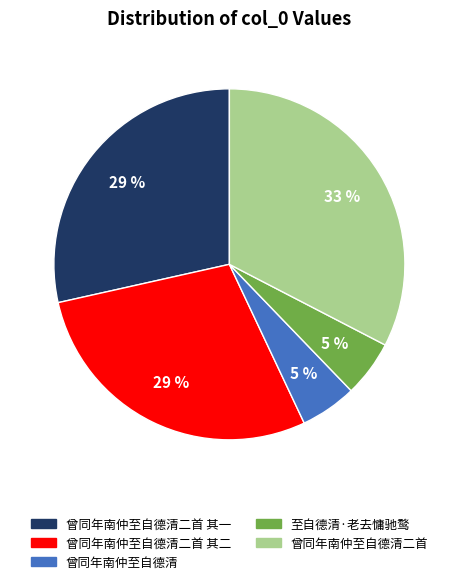

Combined, do 曾同年南仲至自德清二首 其一 and 至自德清·老去慵驰鹜 account for over 50%?

No